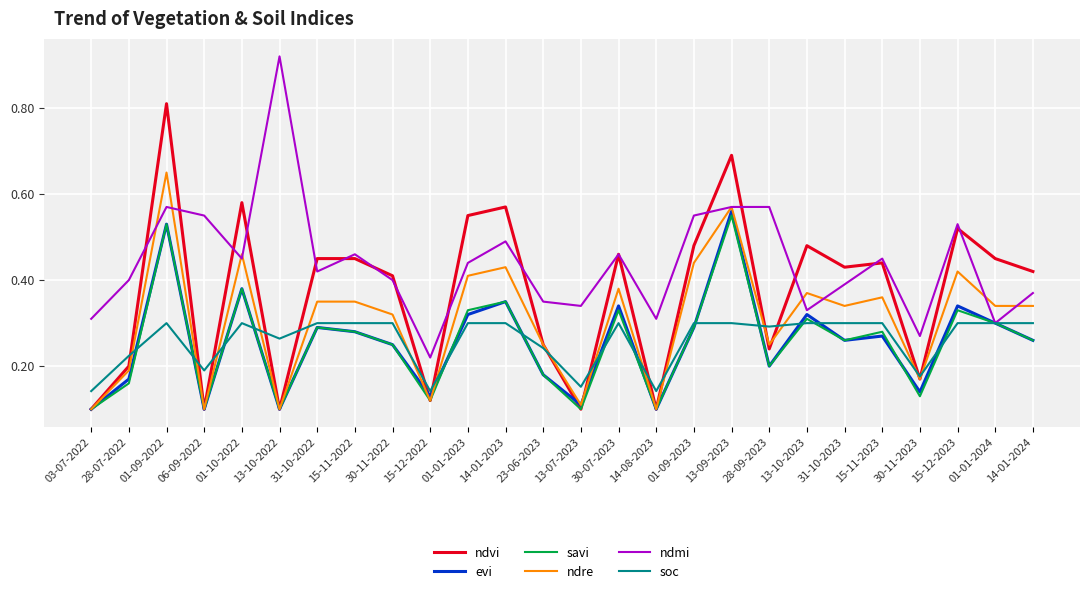

At which category does the chart reach its peak across all series?

13-10-2022